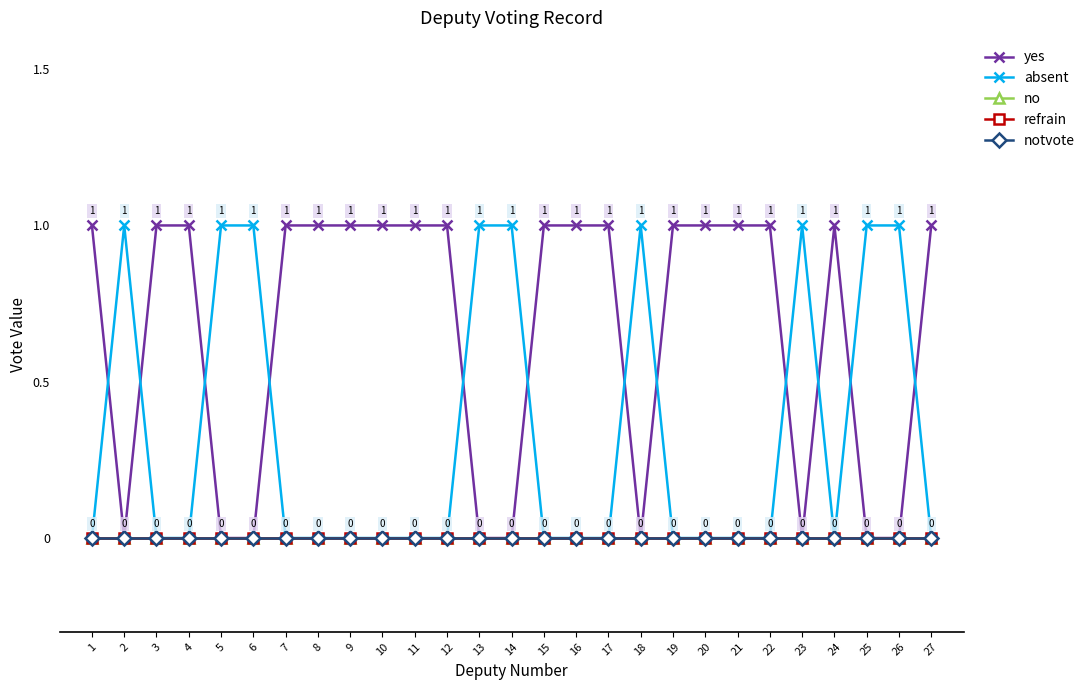

The value of absent at 14 is 1. True or false?

True